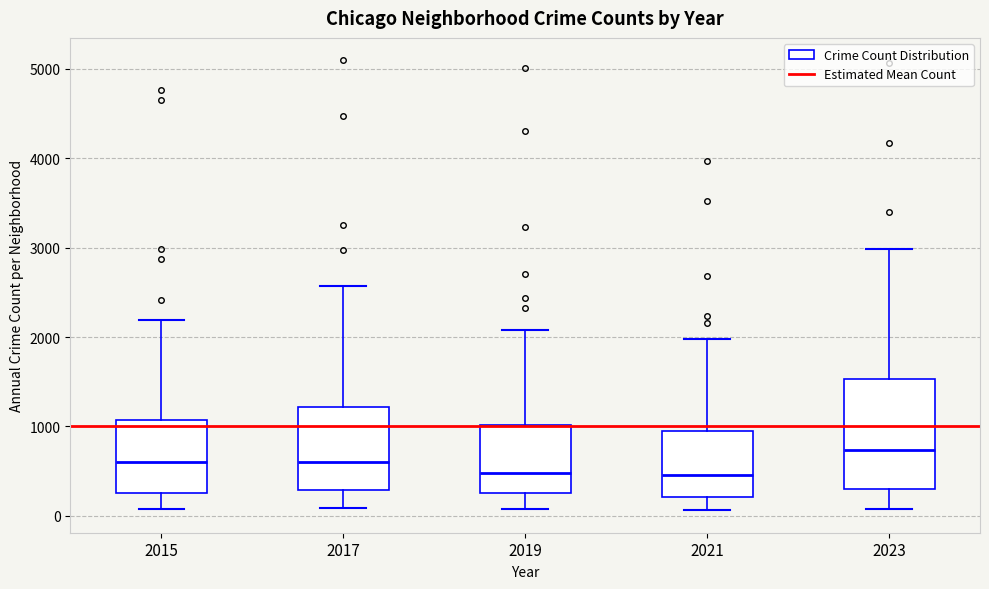

Which box is the tallest, from its lower edge to its upper edge?

2023